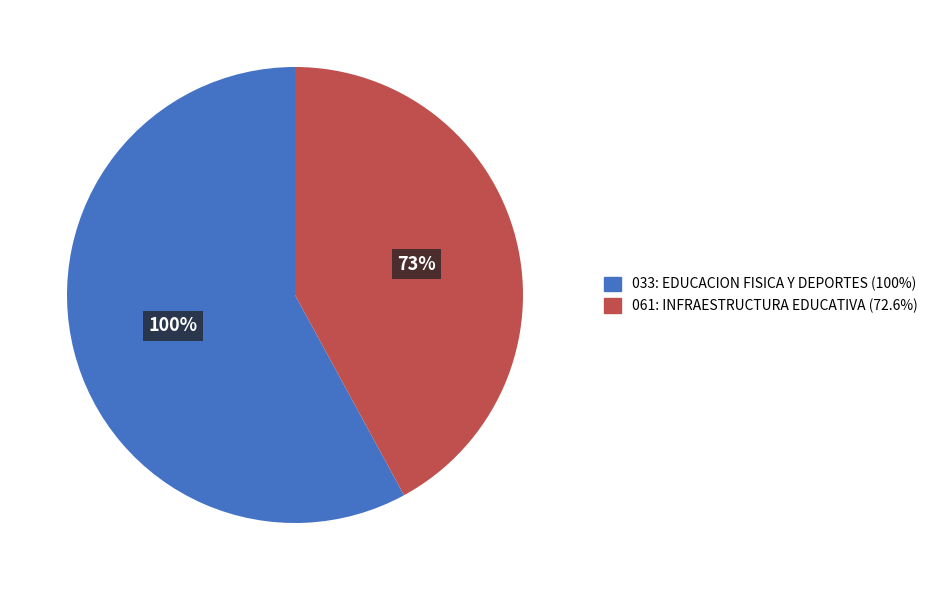

Is there a majority slice in this chart?

Yes